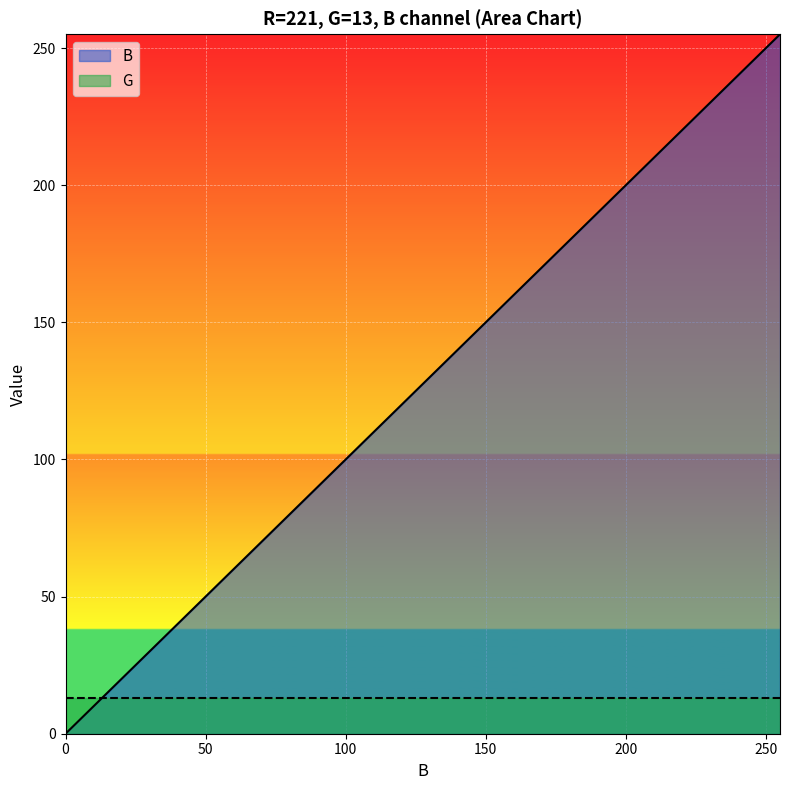

How many values are above zero?

19